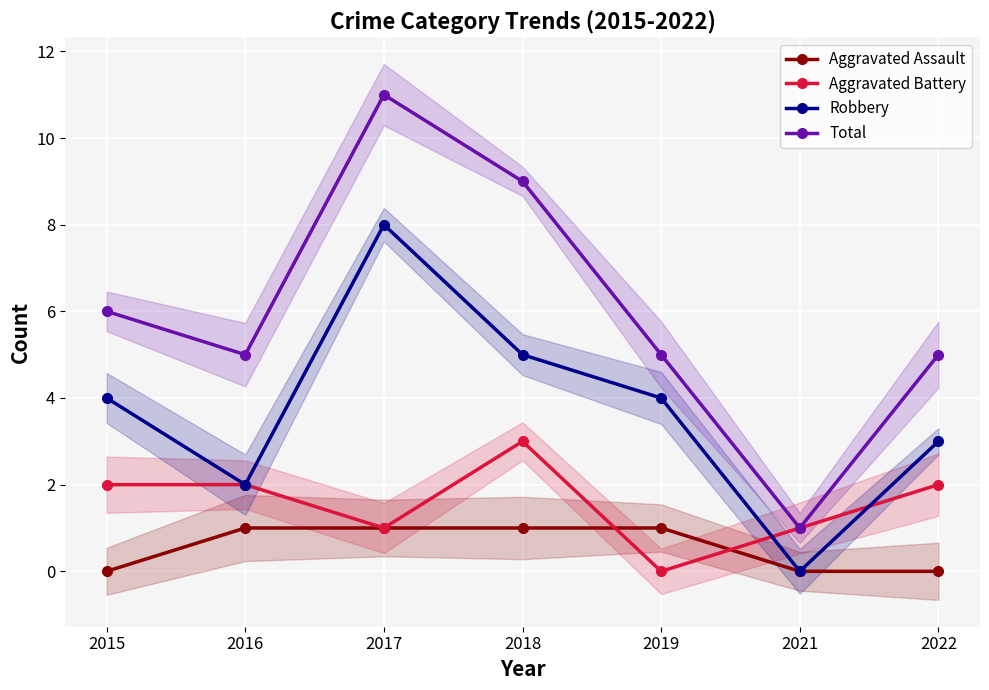

True or false: Total and Aggravated Assault intersect in this chart.

False